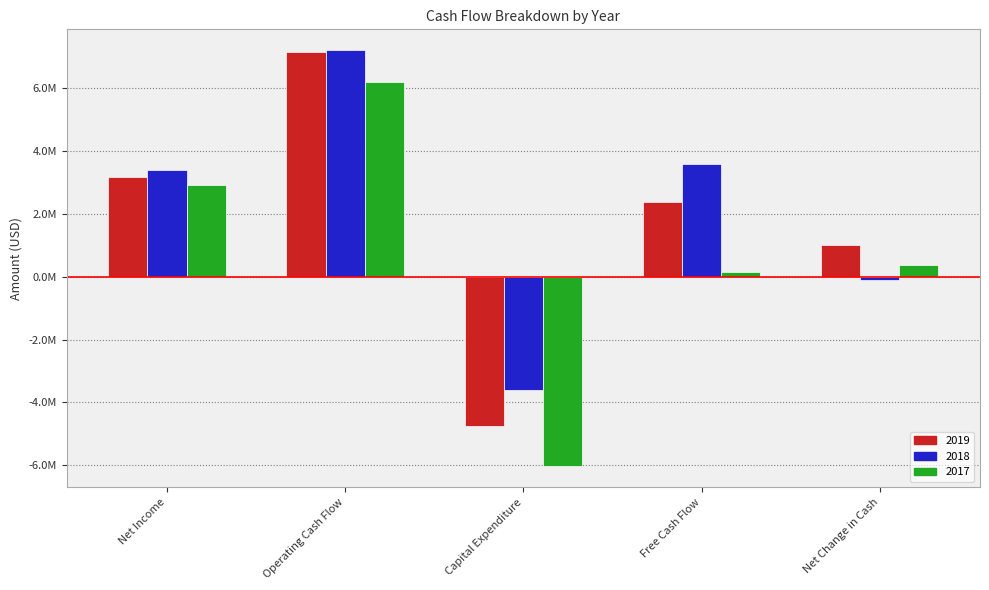

Rank the series by their average value, from lowest to highest.

2017, 2019, 2018